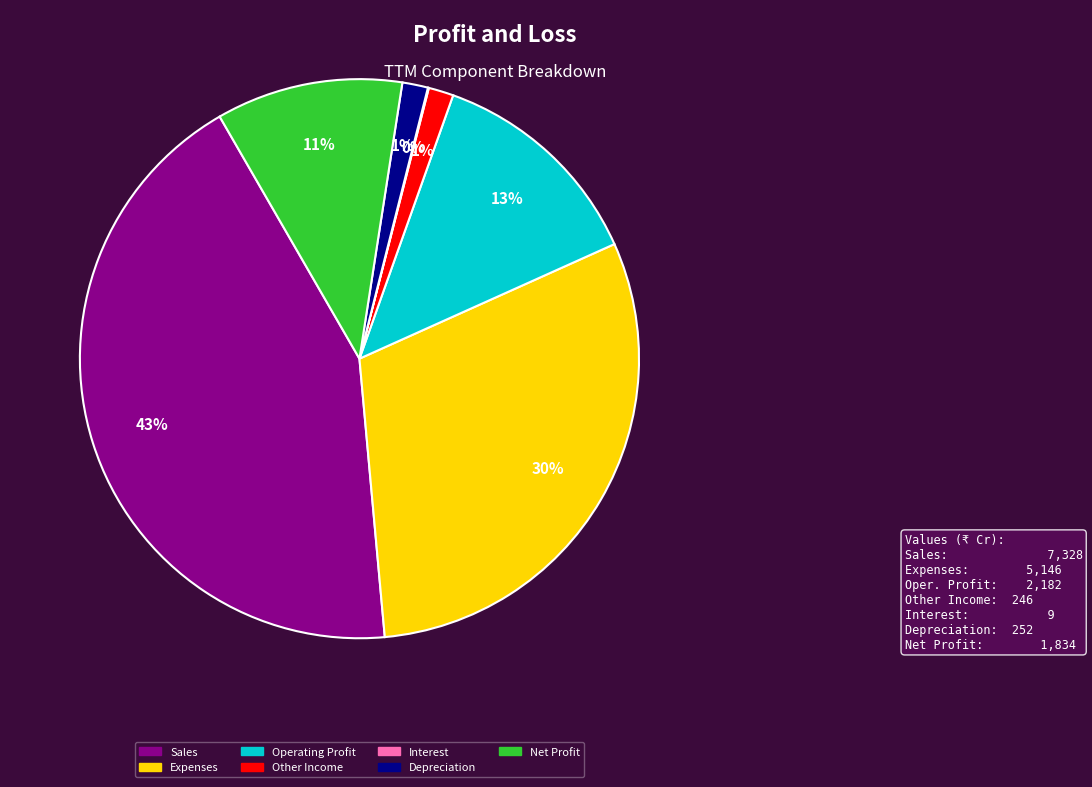

What is the largest slice in the pie chart?

Sales